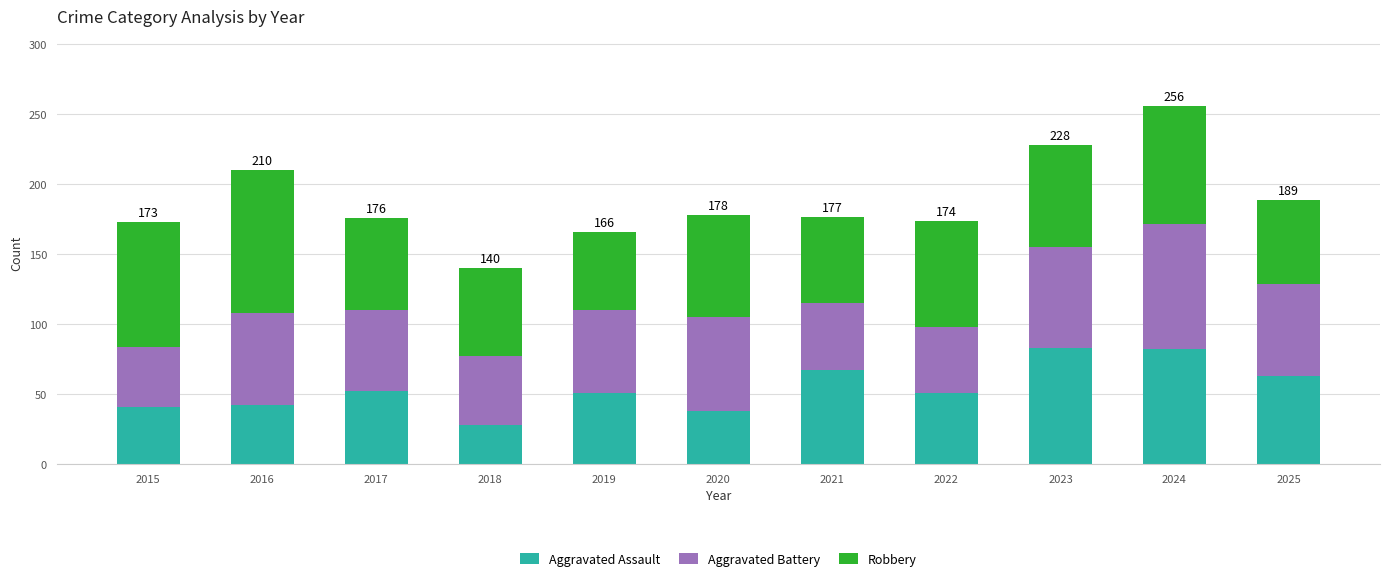

The Aggravated Assault series shows 42 at 2016. True or false?

True